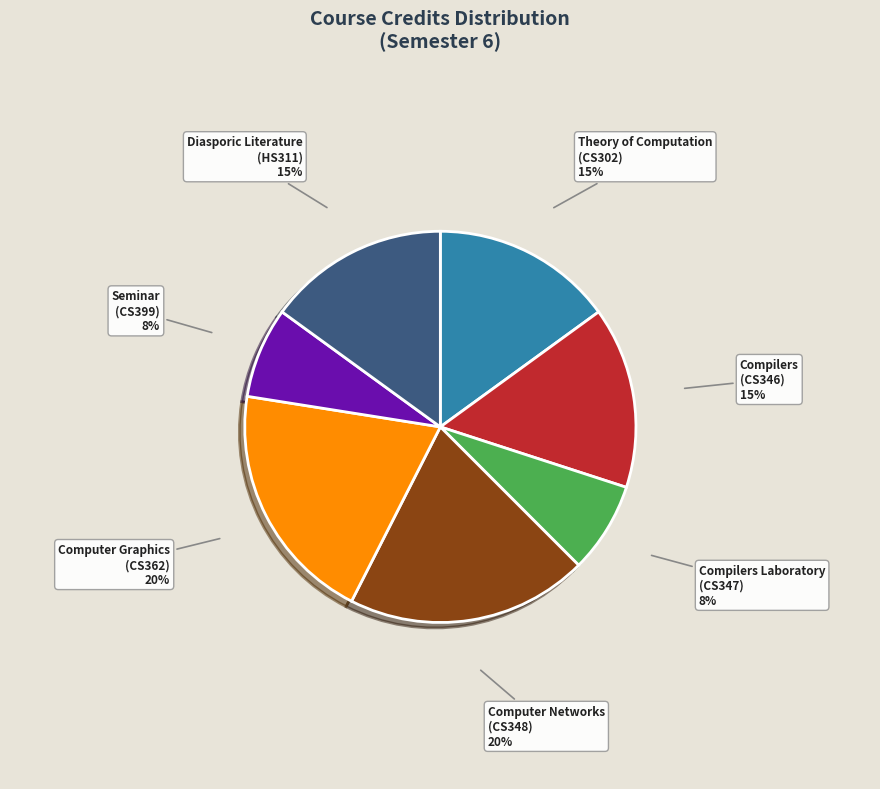

Is the sum of Diasporic Literature (HS311) and Computer Graphics (CS362) greater than half?

No